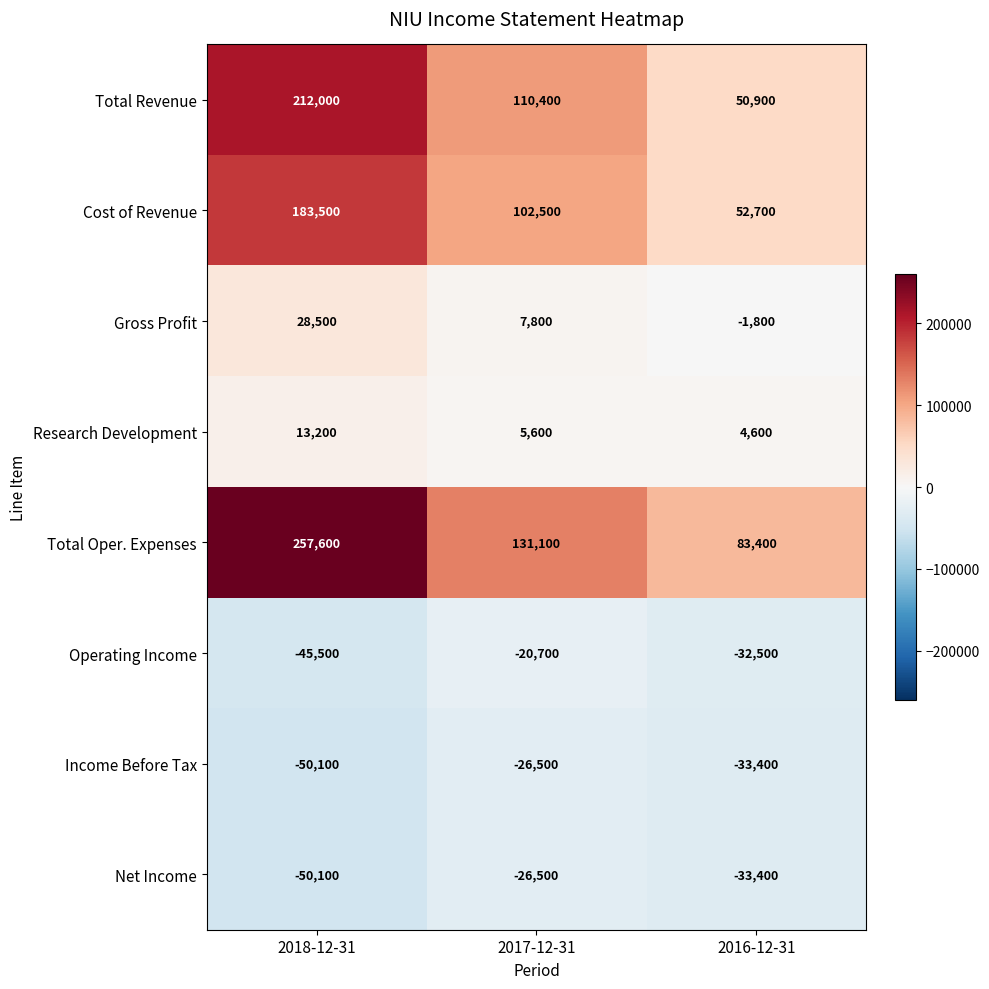

The value of Total Revenue at 2016-12-31 is 87263. True or false?

False